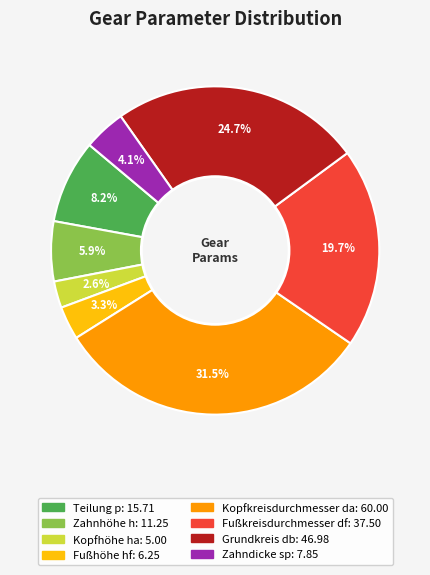

Is Grundkreis db the majority of the pie?

No